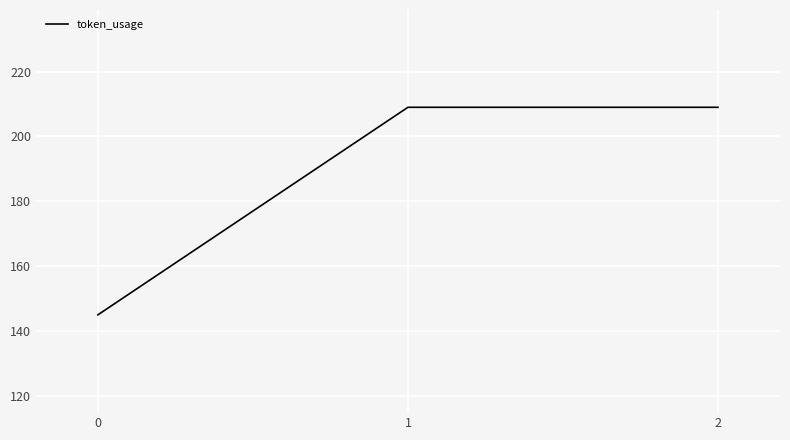

Between 2 and 0, which is larger?

2